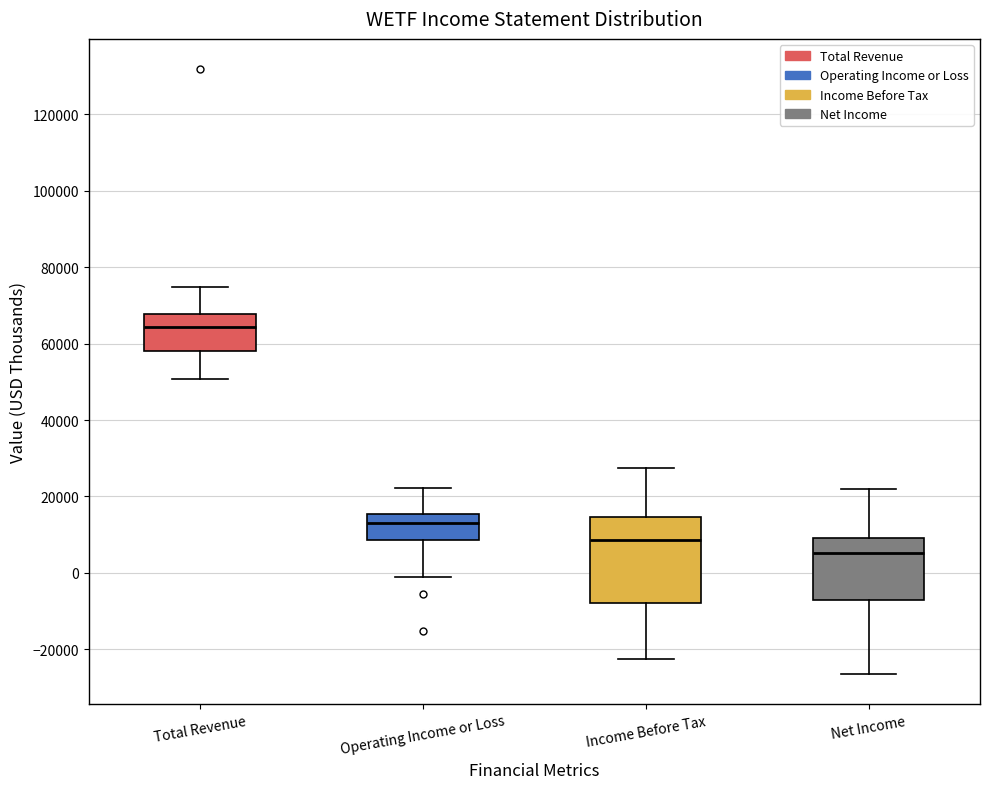

Reading left to right, transcribe this box plot: for each box, give where its median line is, the range the box spans, and where its two whiskers end, as read against the y-axis. The values are not printed on the chart, so give them approximately, as read against the axis.

Total Revenue: median 64000, box 58000 to 68000, whiskers 50000 to 74000
Operating Income or Loss: median 14000, box 8000 to 16000, whiskers -2000 to 22000
Income Before Tax: median 8000, box -8000 to 14000, whiskers -22000 to 28000
Net Income: median 6000, box -8000 to 10000, whiskers -26000 to 22000